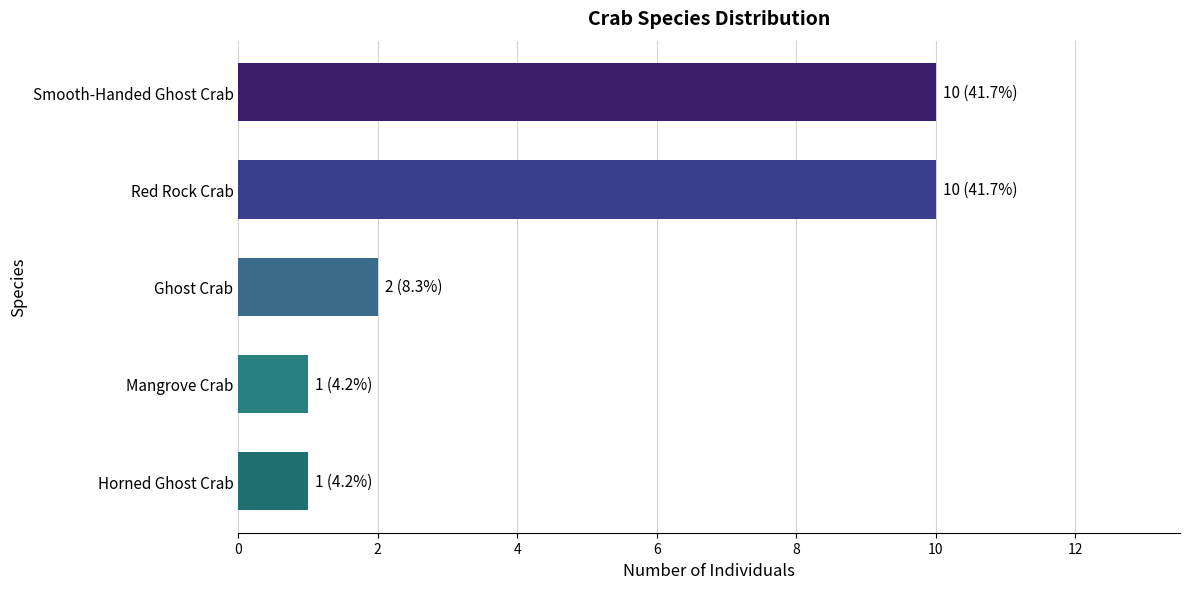

Between Red Rock Crab and Horned Ghost Crab, which is larger?

Red Rock Crab